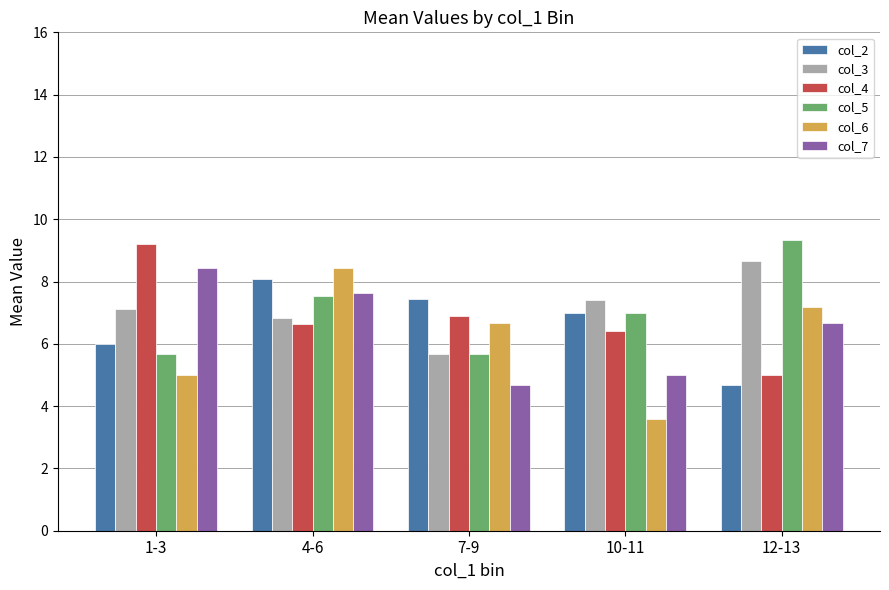

At which label is col_7 closest to 6?

12-13